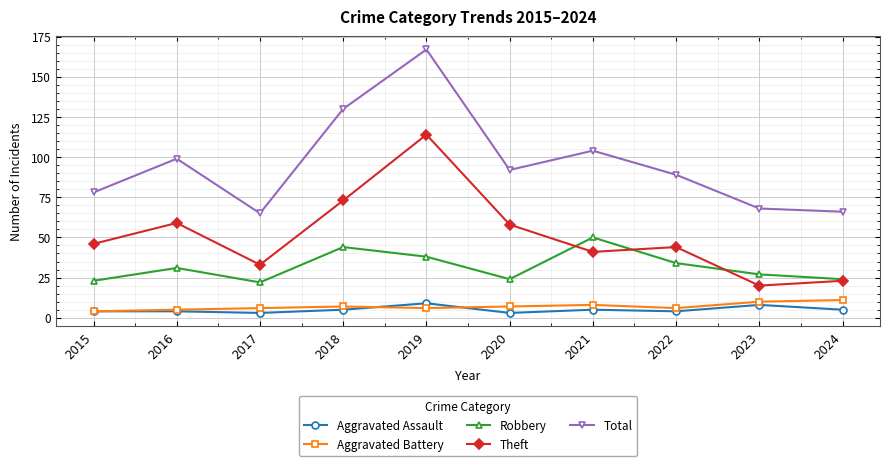

Which series has the largest total across all categories?

Total